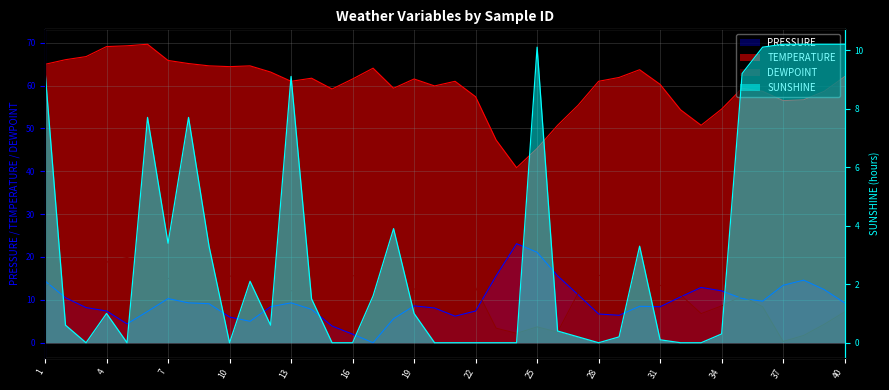

At which label does SUNSHINE first exceed 1?

1